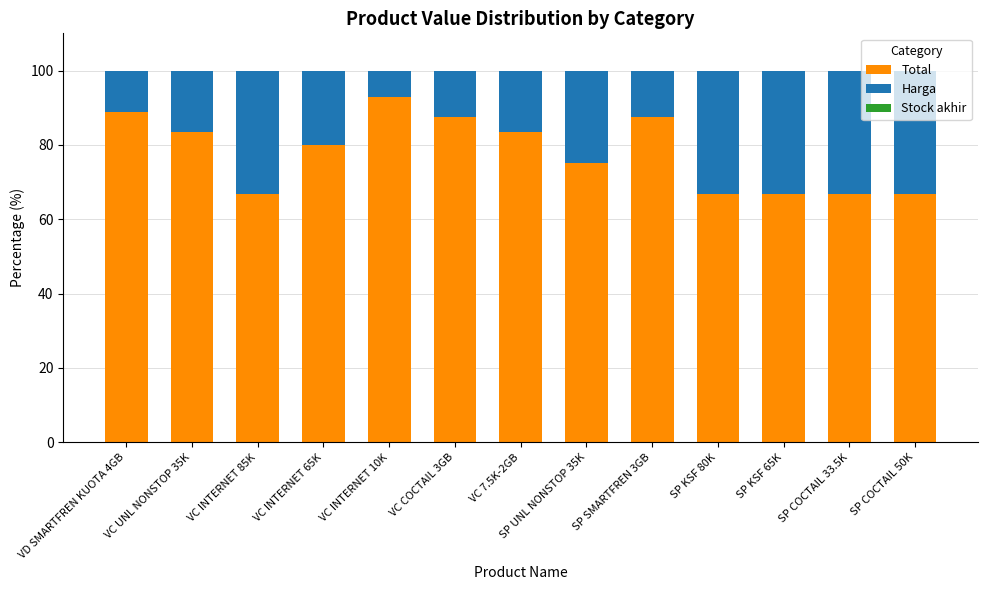

What is the highest value of the Total series?

92.8